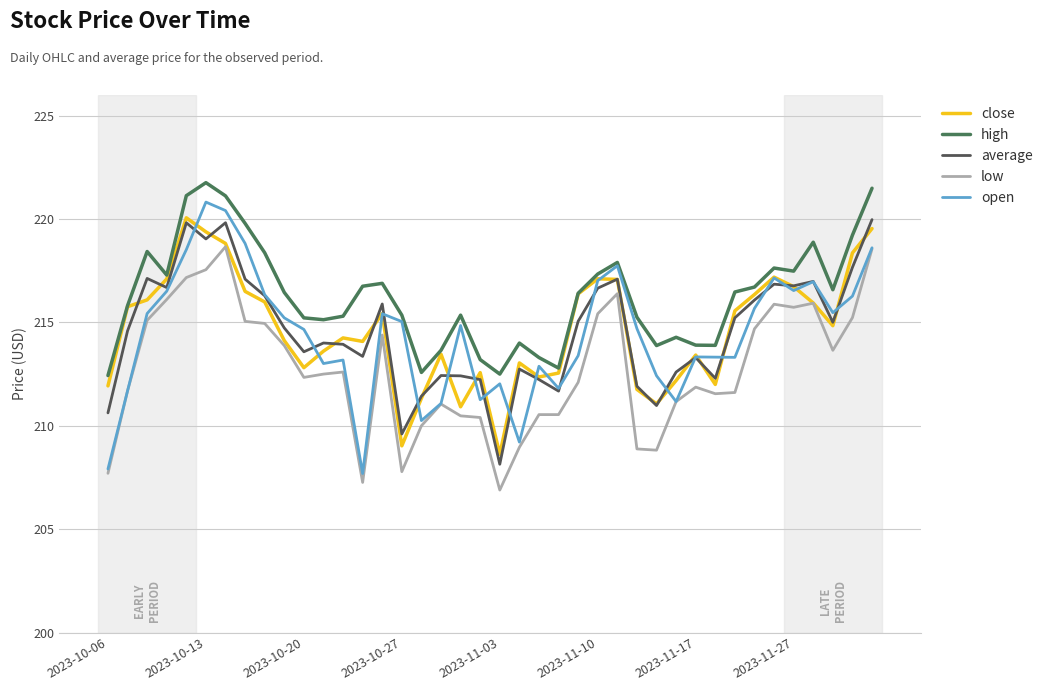

Which series has the widest spread of values?

open